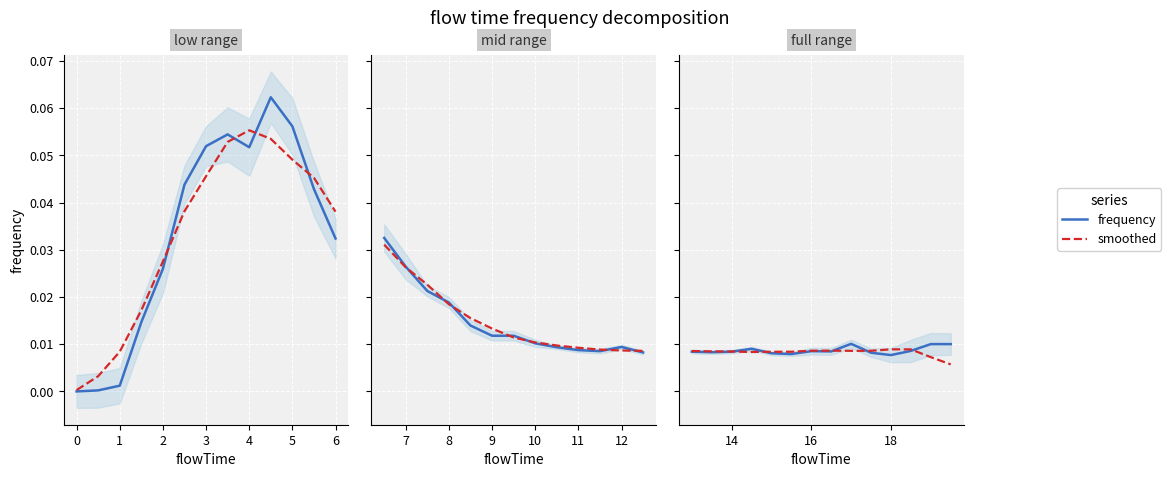

Which series changed the most between 3 and 5?

frequency